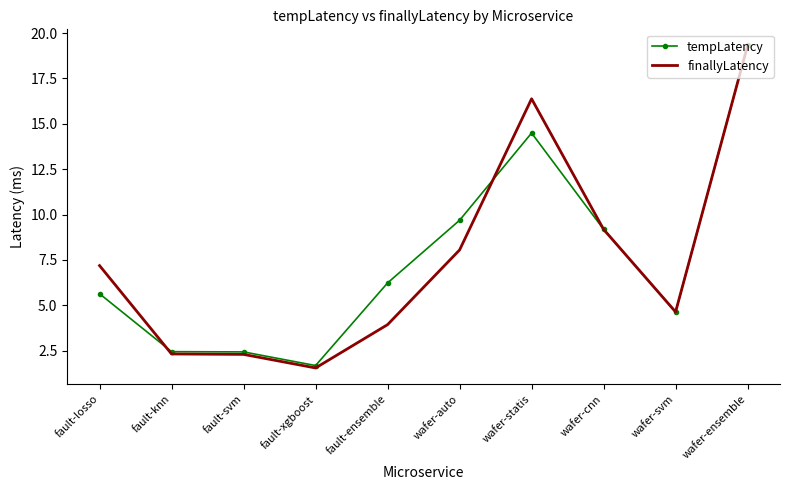

At which category is the sum across all series the highest?

wafer-ensemble